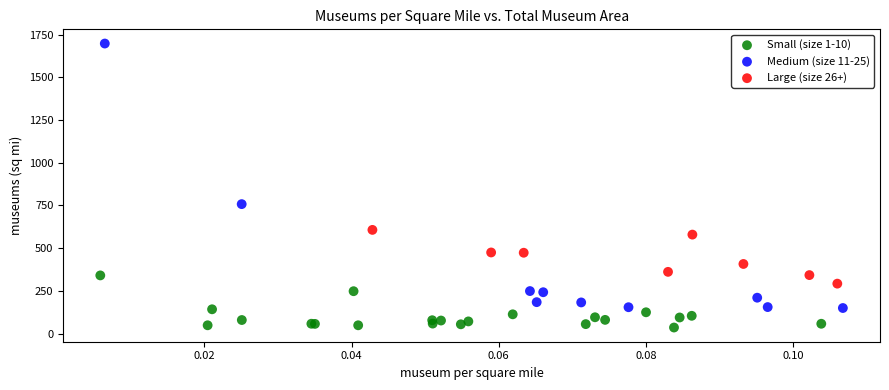

Which series contains the highest Y value?

Medium (size 11-25)